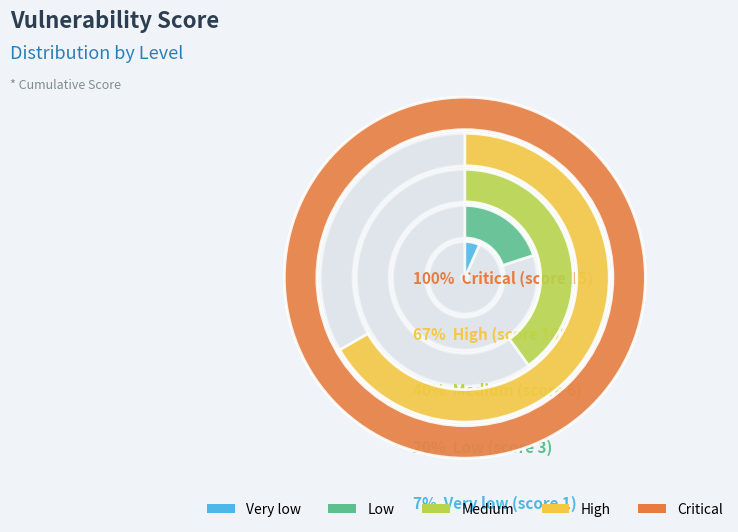

What percentage is NOT represented by very low?

93.3%